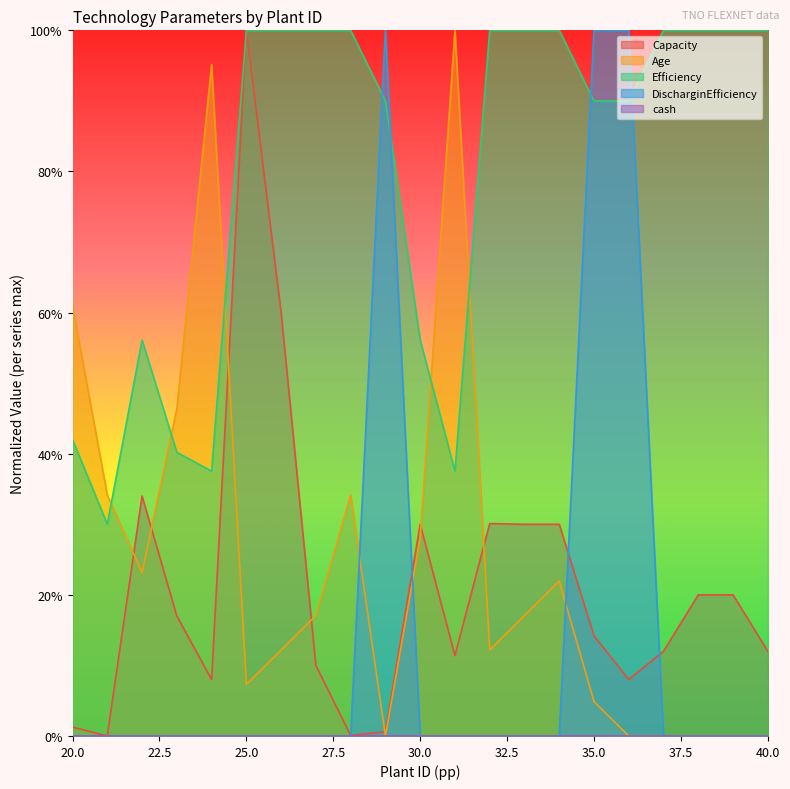

True or false: Capacity and Efficiency intersect in this chart.

False